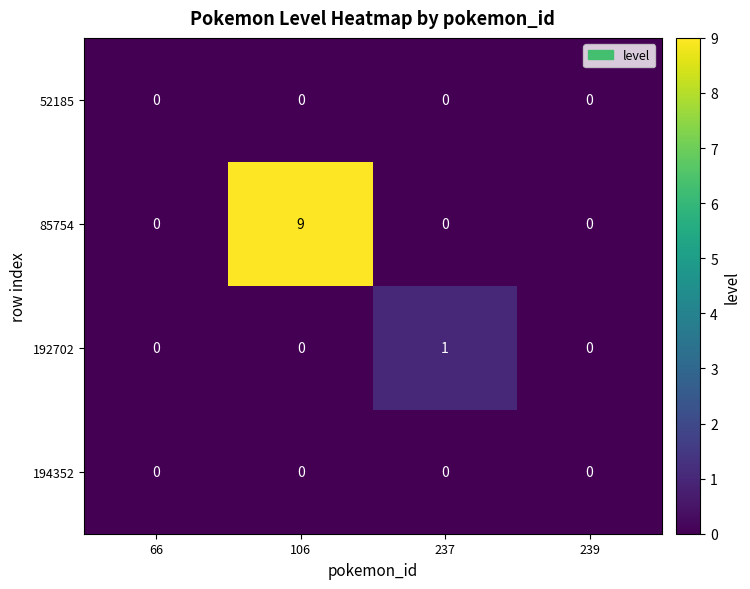

Reading left to right, what are all the values shown in this chart?

52185: 66=0	106=0	237=0	239=0
85754: 66=0	106=9	237=0	239=0
192702: 66=0	106=0	237=1	239=0
194352: 66=0	106=0	237=0	239=0